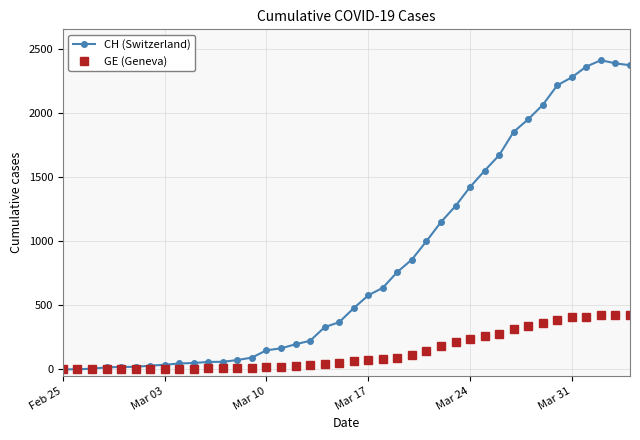

List the series in order of their peak value, highest first.

CH (Switzerland), GE (Geneva)